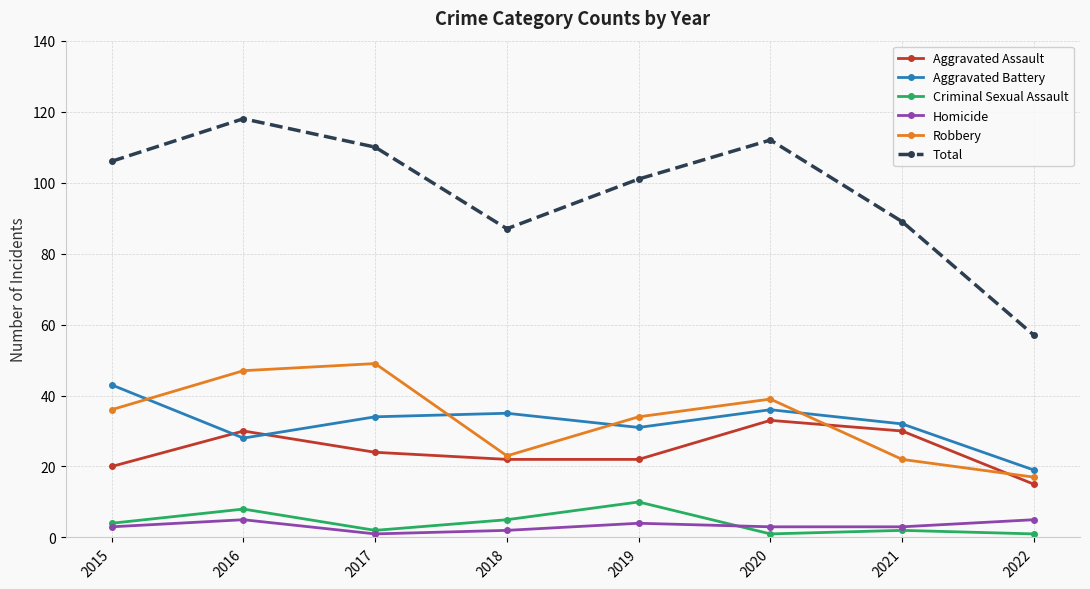

Which category has the highest value across all series?

2016